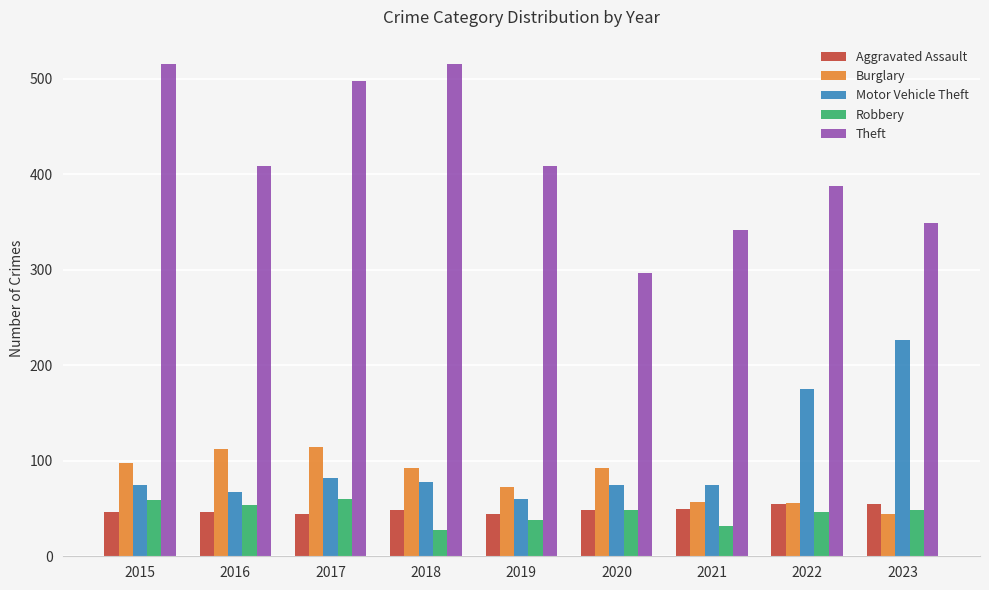

List the series in order of their peak value, lowest first.

Aggravated Assault, Robbery, Burglary, Motor Vehicle Theft, Theft